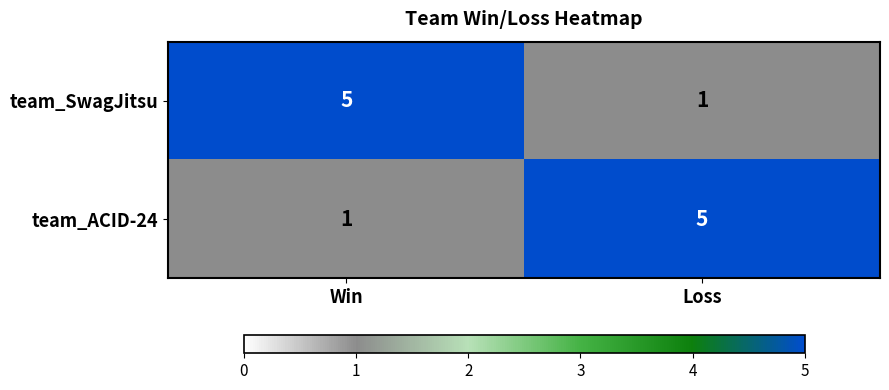

What is the total value across all series at Win?

6